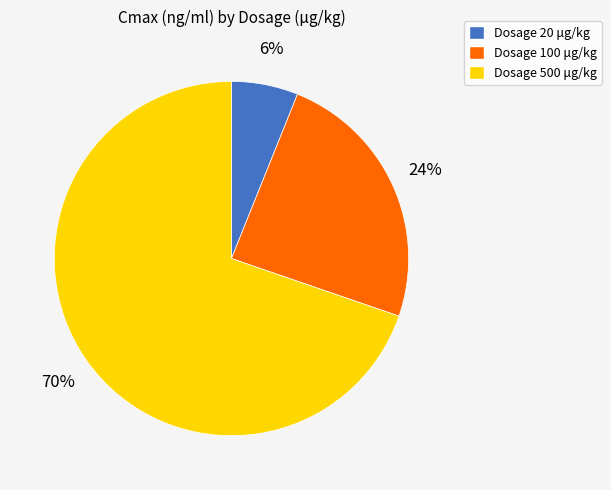

To the nearest percent, what is the average slice percentage?

33%